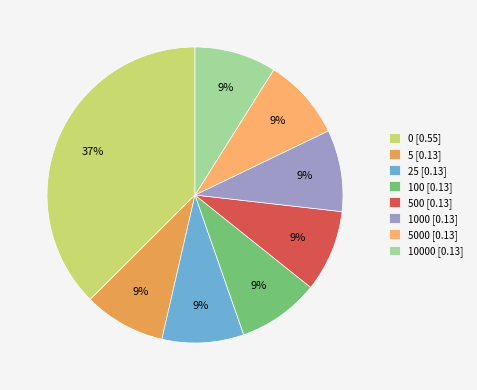

Count the number of slices in the pie.

8